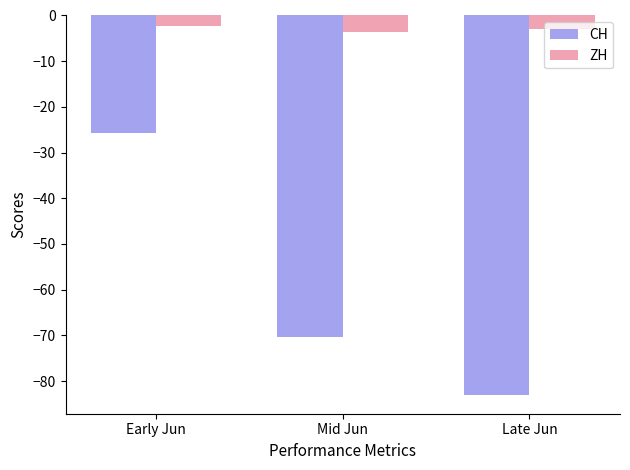

What is the sum of all ZH values?

-9.0